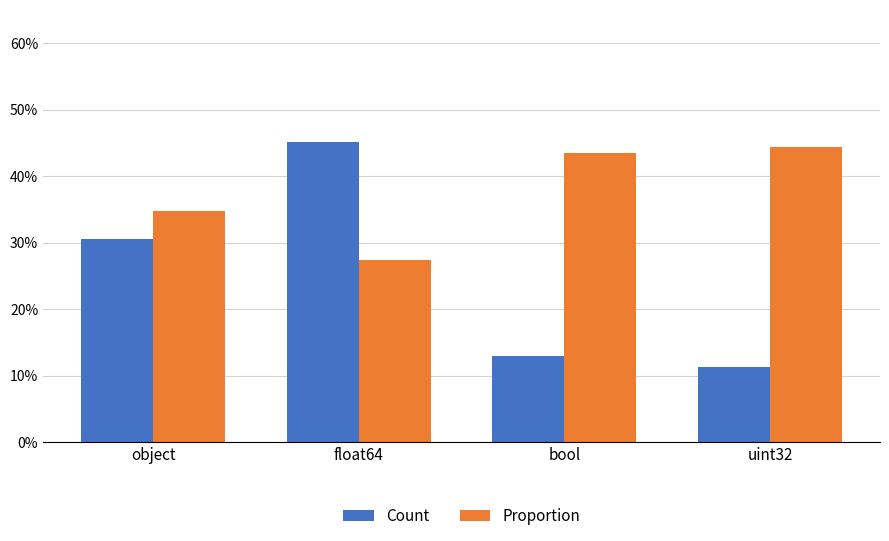

What is the total value across all series at bool?

56.4